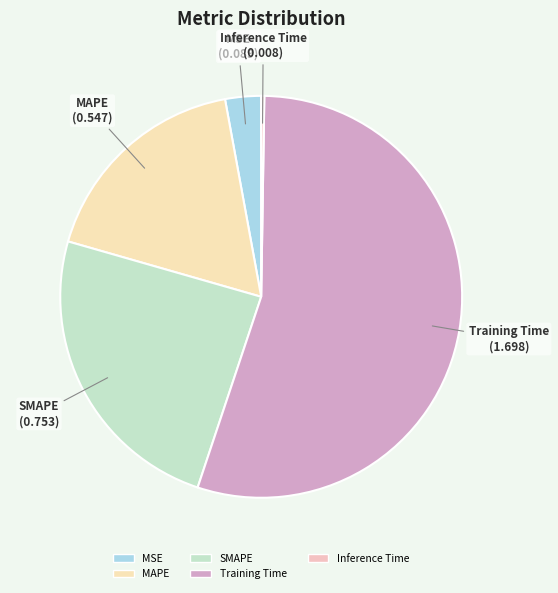

Does any single category account for the majority?

Yes